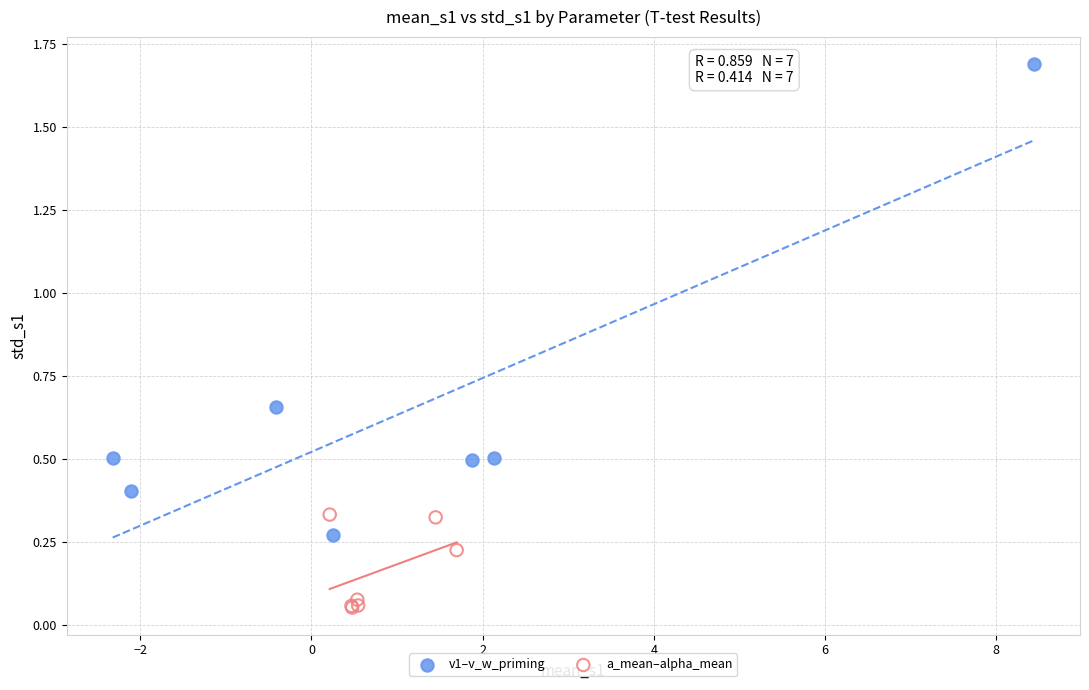

Which series reaches the minimum Y coordinate?

a_mean–alpha_mean